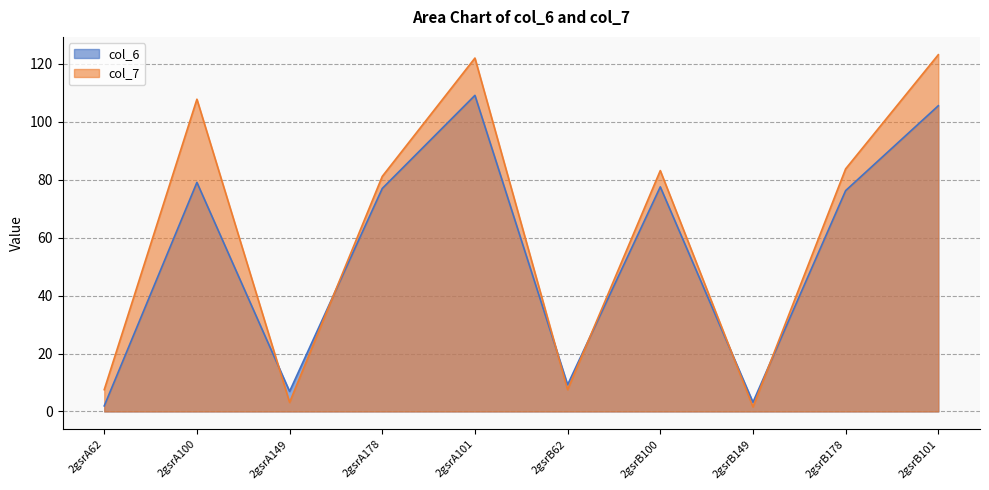

Reading right to left, what are all the values shown in this chart?

col_6: 2gsrB101=105.6	2gsrB178=76.3	2gsrB149=3.2	2gsrB100=77.5	2gsrB62=9.2	2gsrA101=109.2	2gsrA178=77.0	2gsrA149=6.9	2gsrA100=79.1	2gsrA62=1.9
col_7: 2gsrB101=123.2	2gsrB178=83.8	2gsrB149=1.6	2gsrB100=83.2	2gsrB62=7.5	2gsrA101=122.0	2gsrA178=81.2	2gsrA149=3.1	2gsrA100=107.8	2gsrA62=7.5